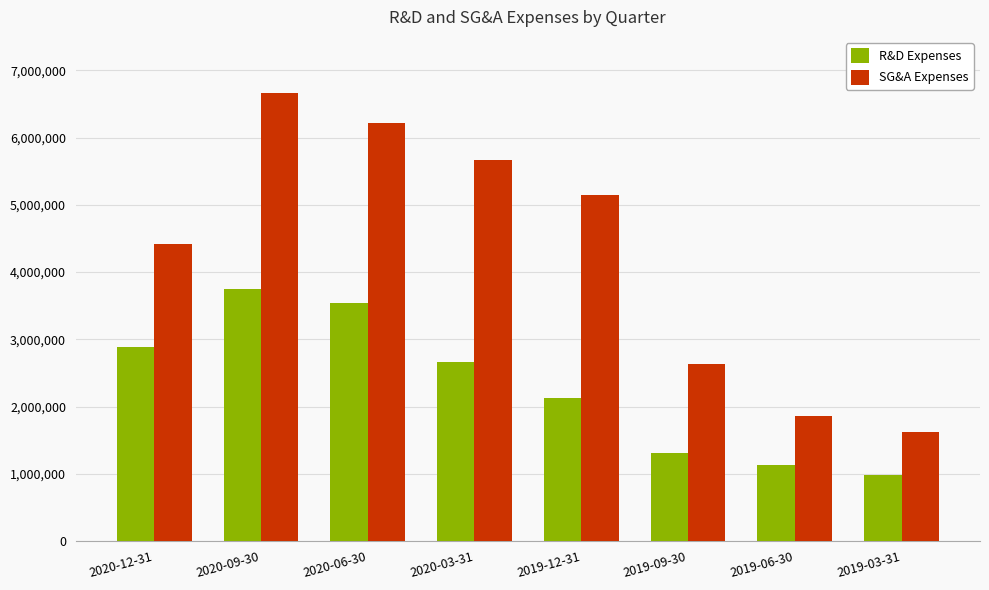

At which category is the sum across all series the highest?

2020-09-30